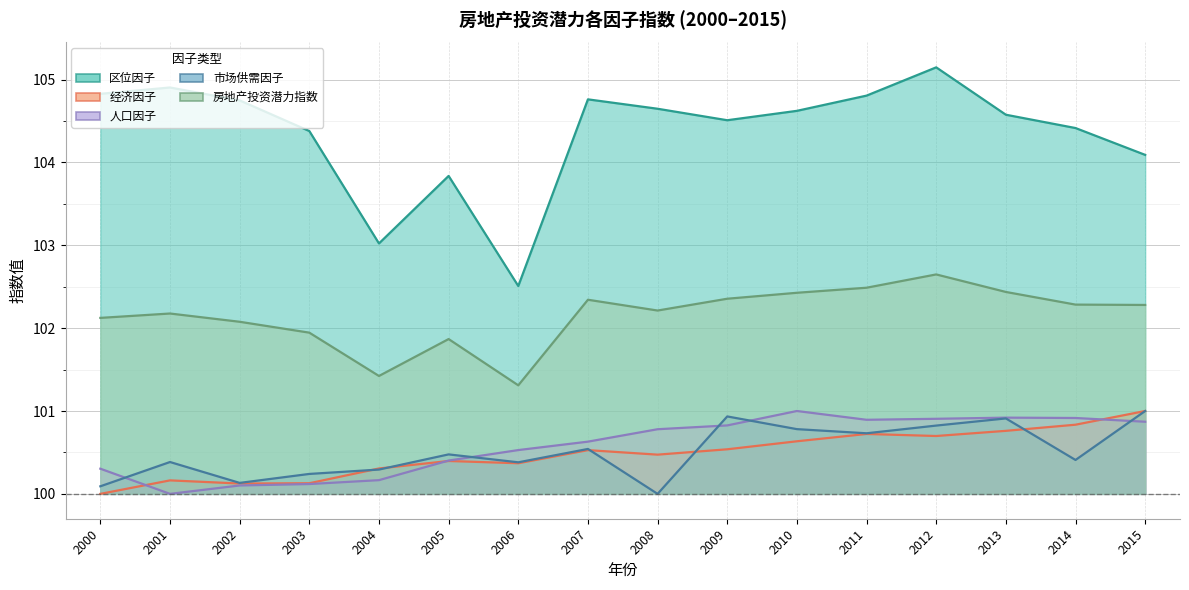

Where does the 房地产投资潜力指数 series first go above 102?

2000